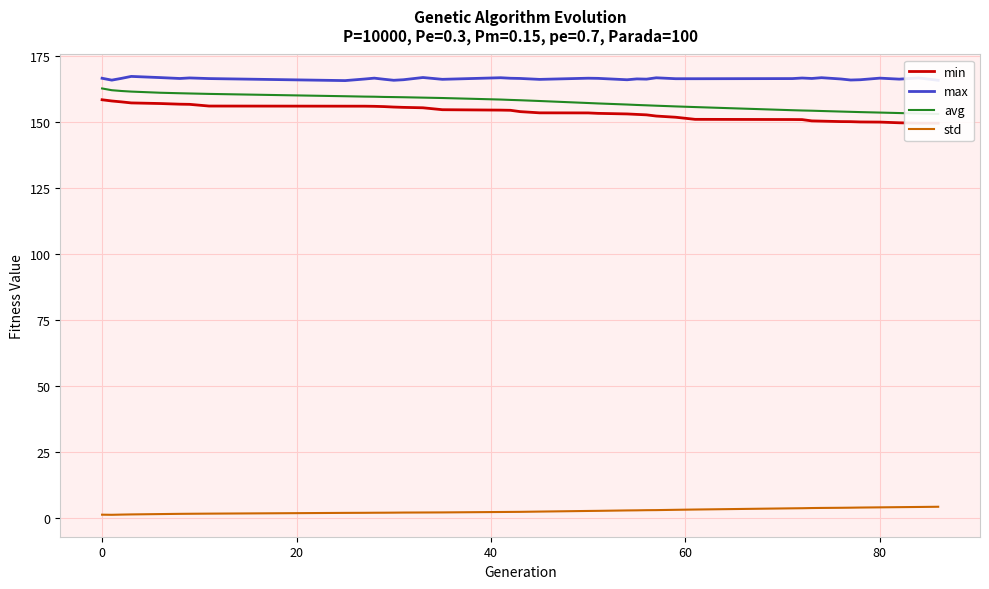

True or false: std and max intersect in this chart.

False